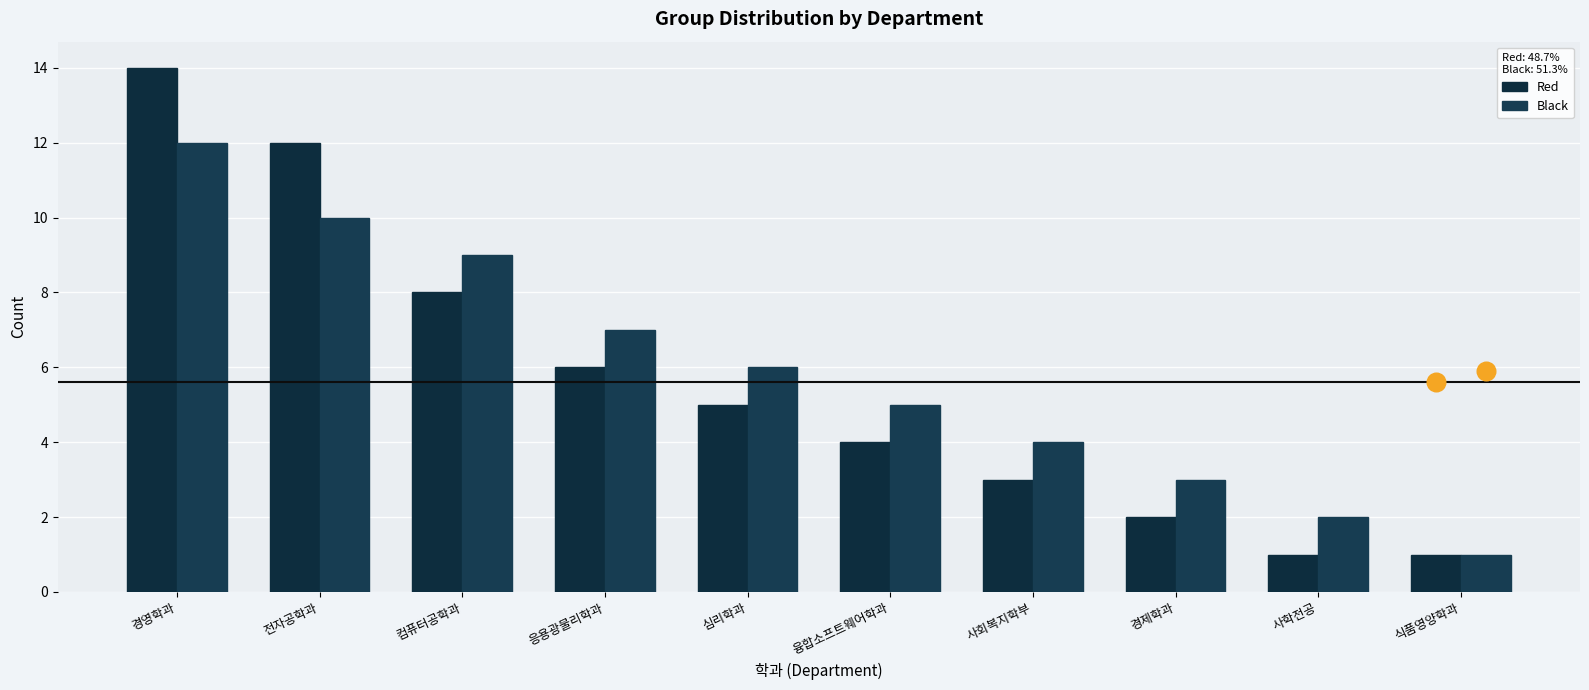

At how many categories does at least one series exceed 12?

1